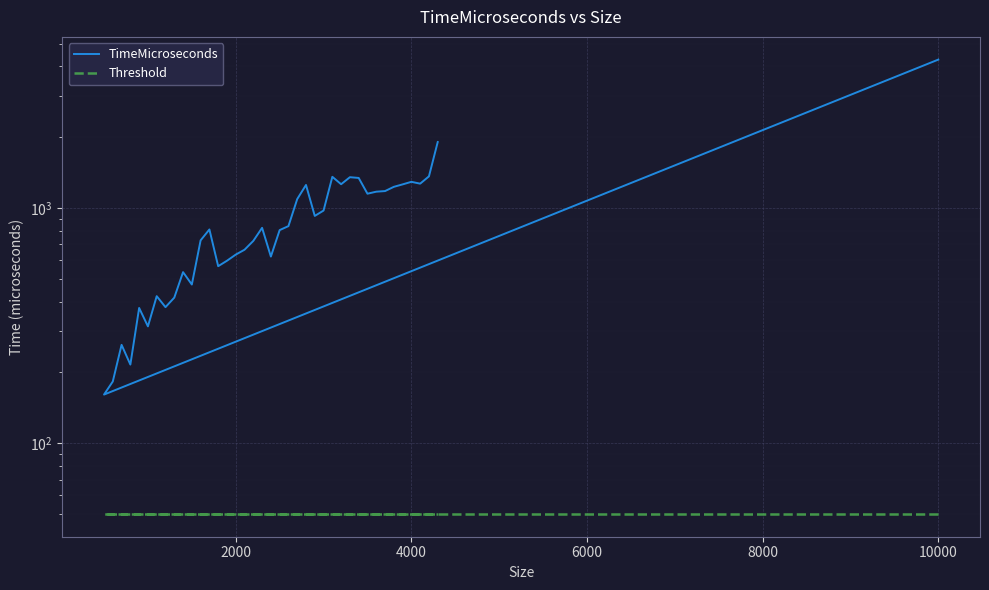

The Threshold series shows 10 at 17. True or false?

False